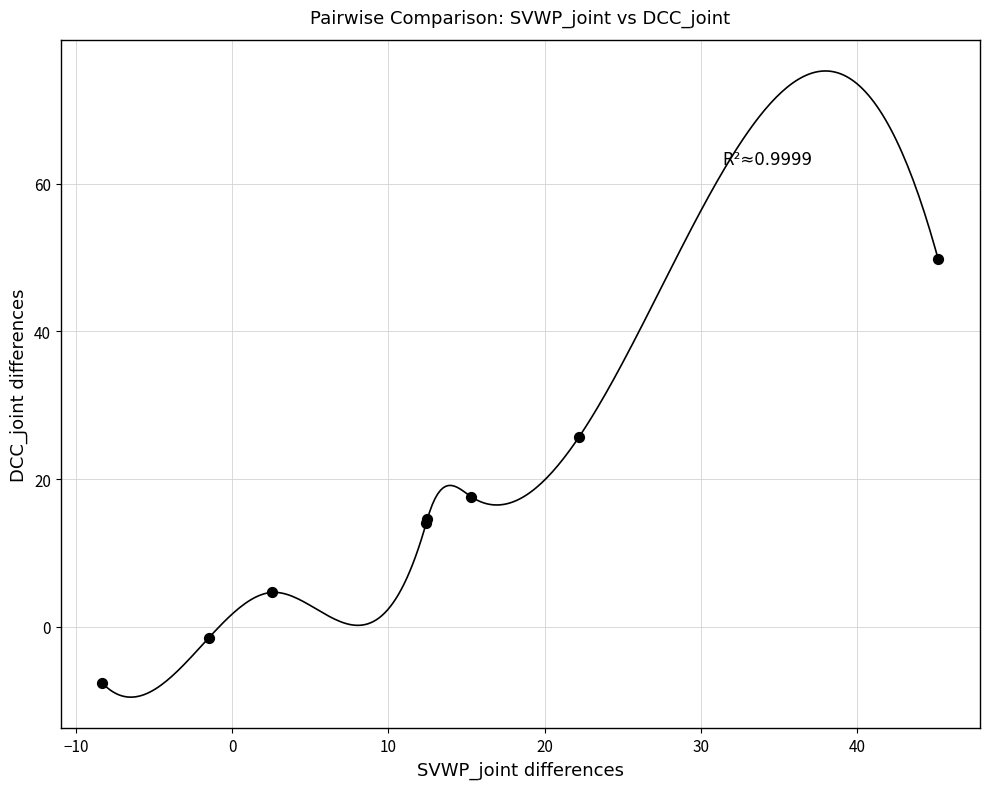

What Y value in the scatter plot is closest to 21?

17.6